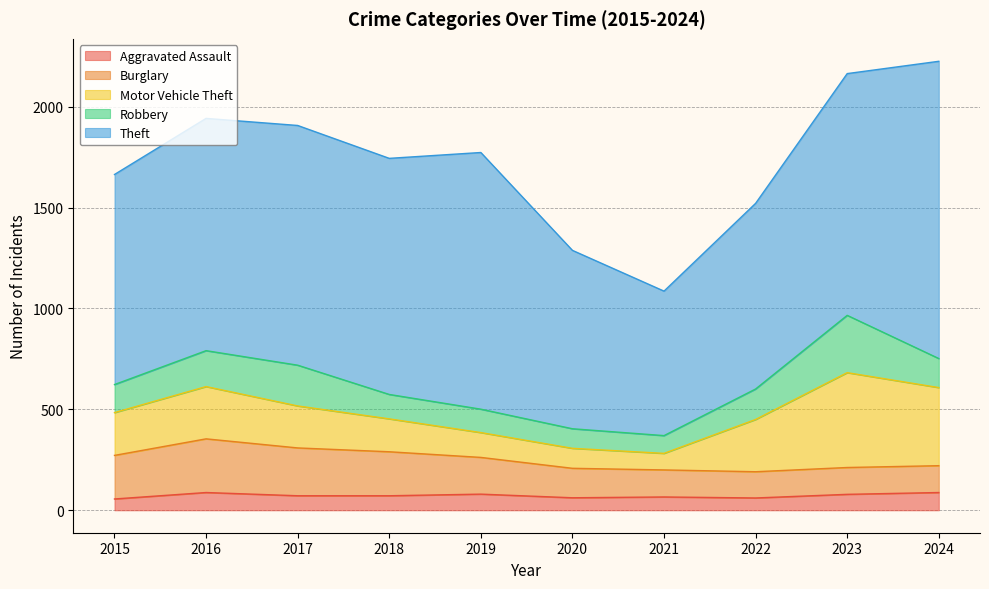

Does the chart have visible grid lines?

Yes